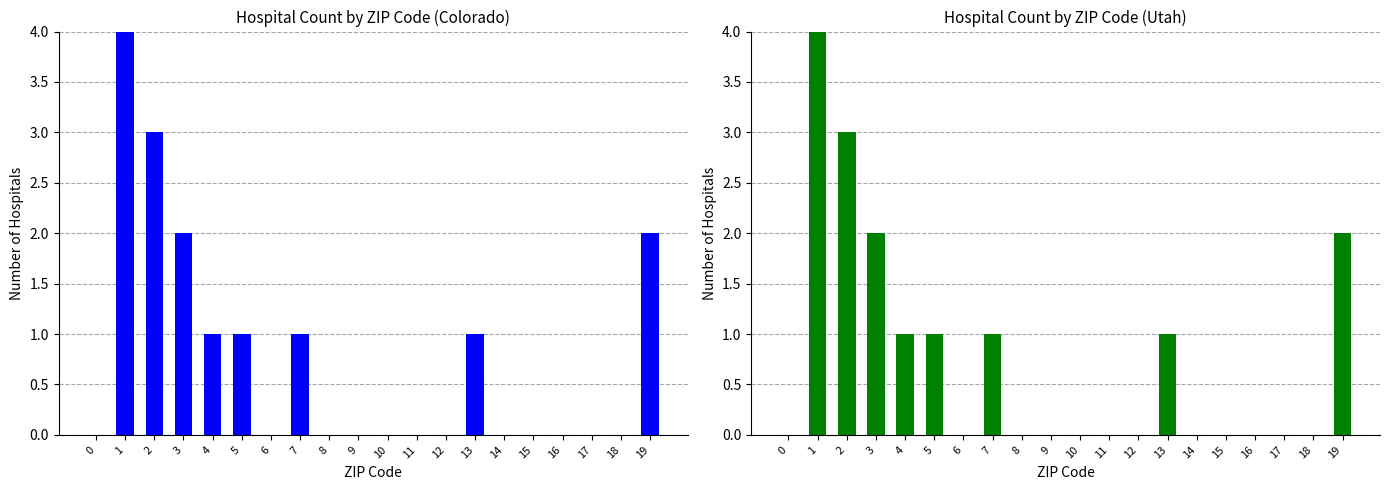

What is the change in value from 4 to 10?

-1